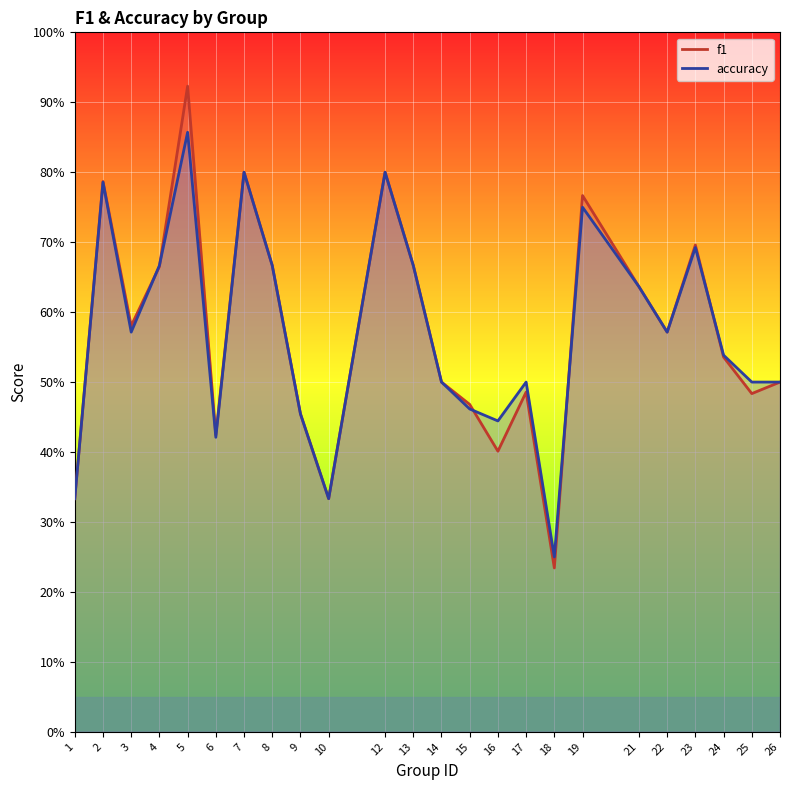

The value of f1 at 6 is 0.3. True or false?

False